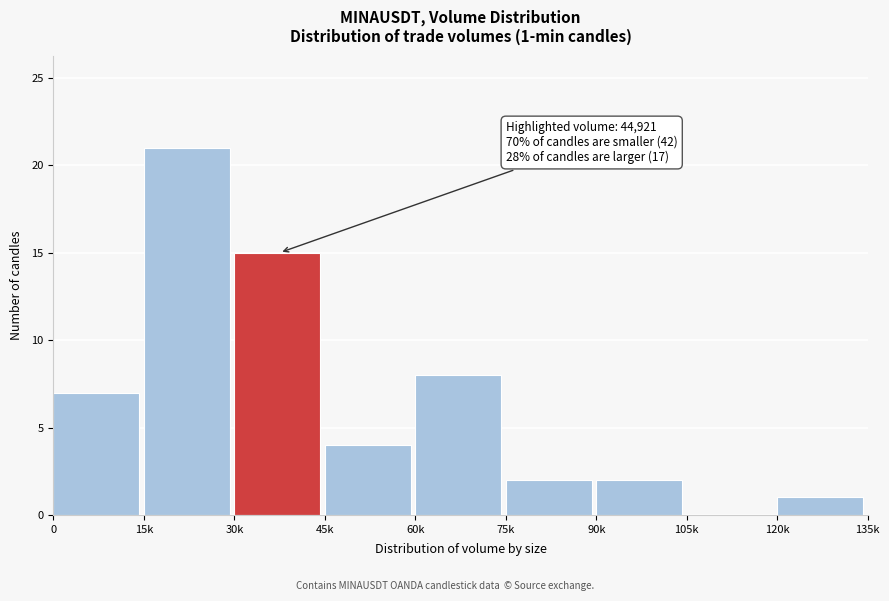

Reading left to right, list all the values displayed in this chart.

0=7	15k=21	30k=15	45k=4	60k=8	75k=2	90k=2	105k=0	120k=1